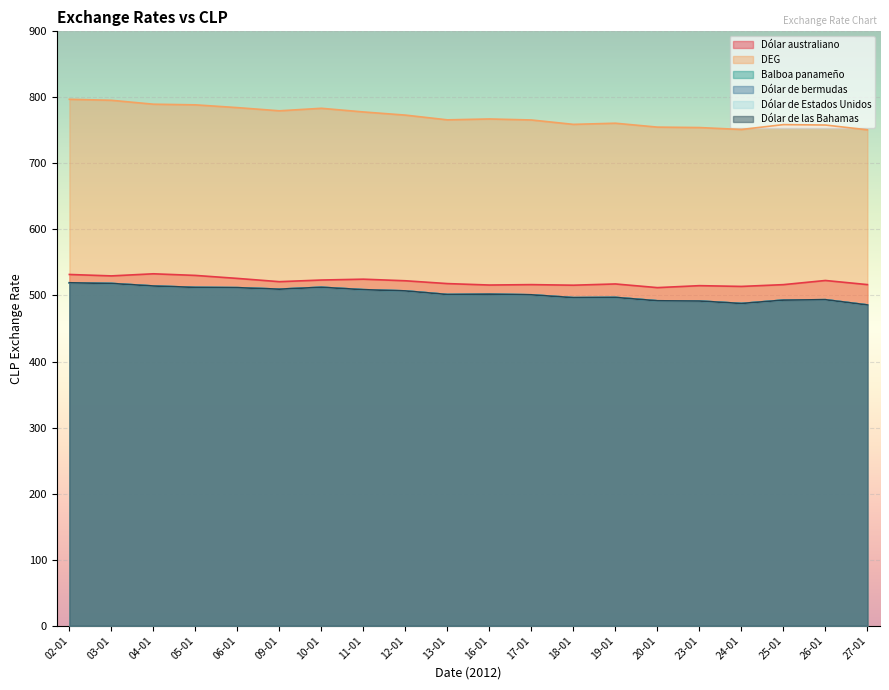

What is the difference between the maximum and minimum values in the DEG series?

46.2